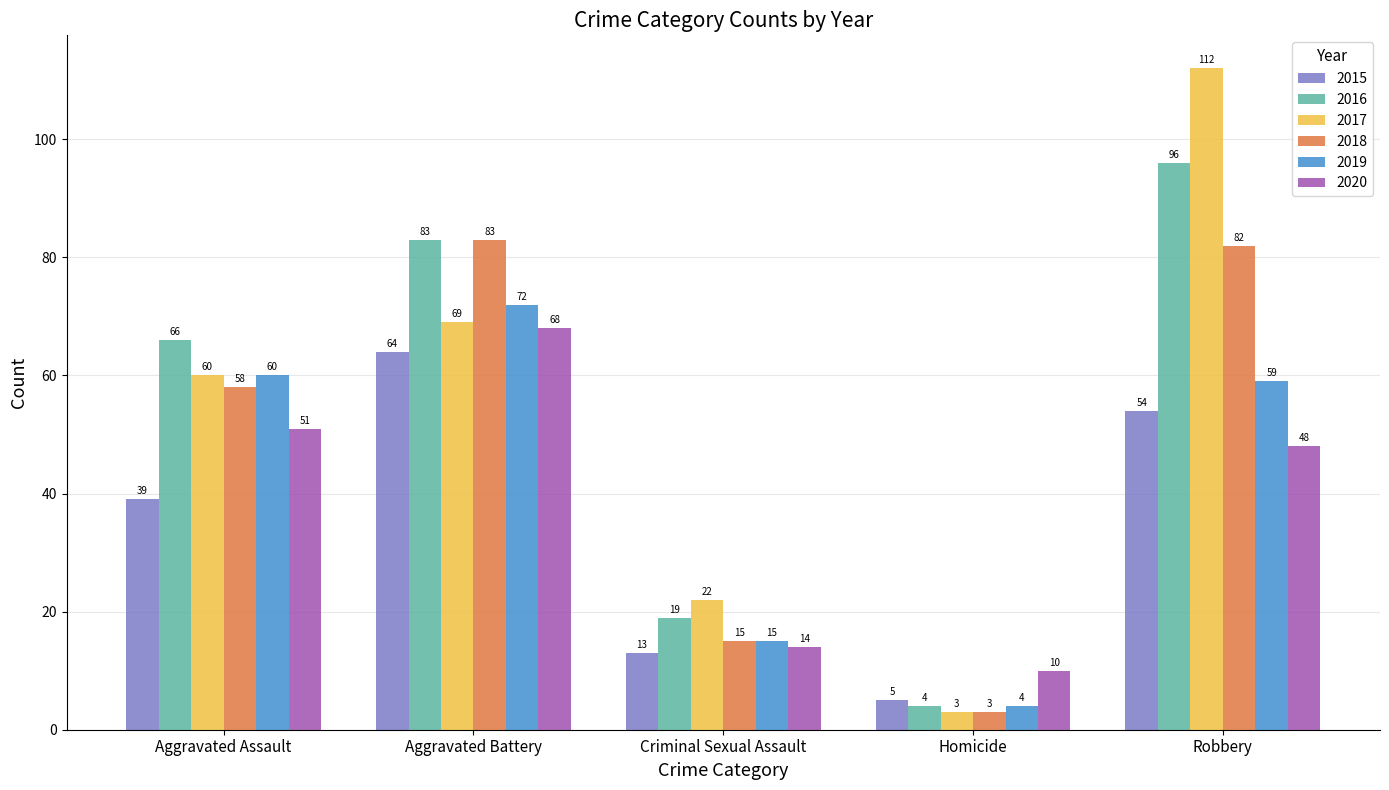

Is the value of 2018 at Robbery greater than the value of 2016 at Robbery?

No